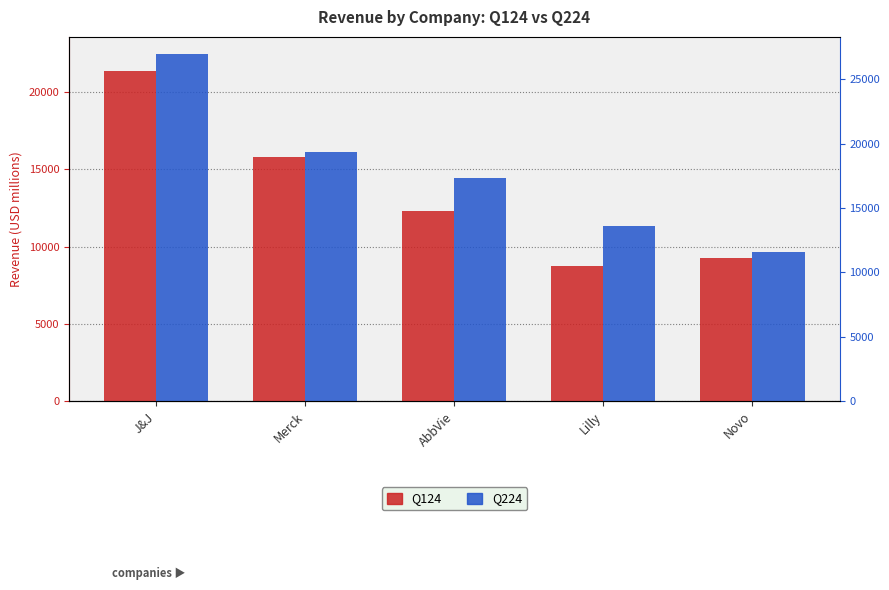

What position from the left is AbbVie?

3